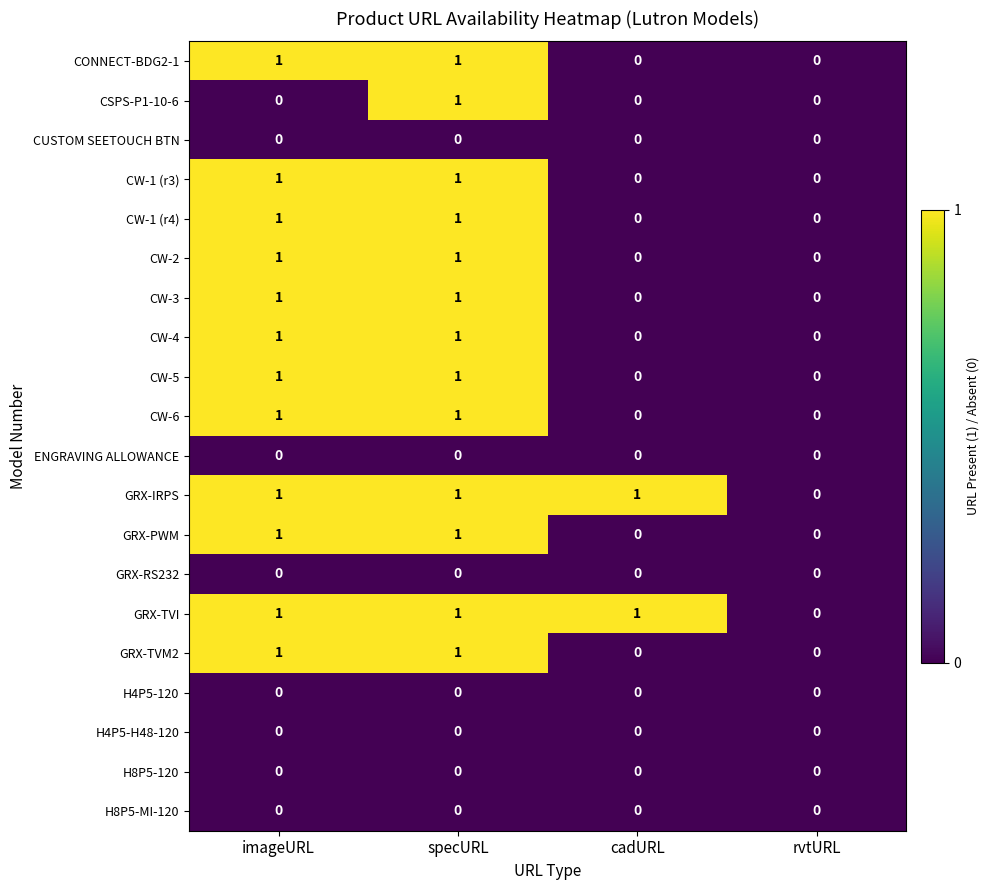

At which category is the sum across all series the highest?

specURL